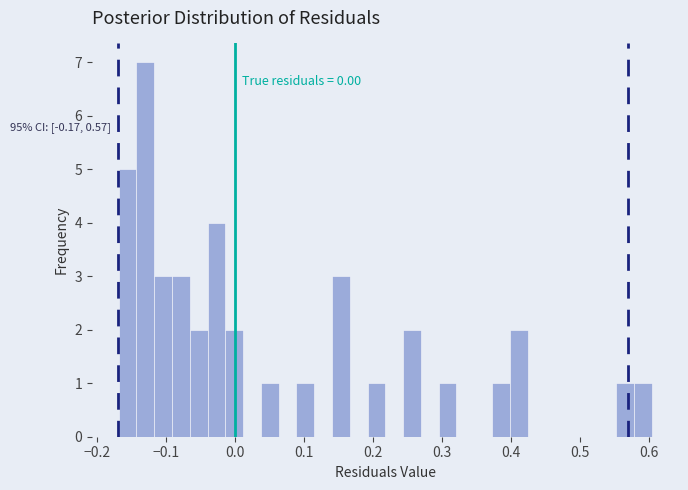

Around what value on the x-axis is the tallest bar? Give the approximate position of its centre, as read against the axis.

-0.13